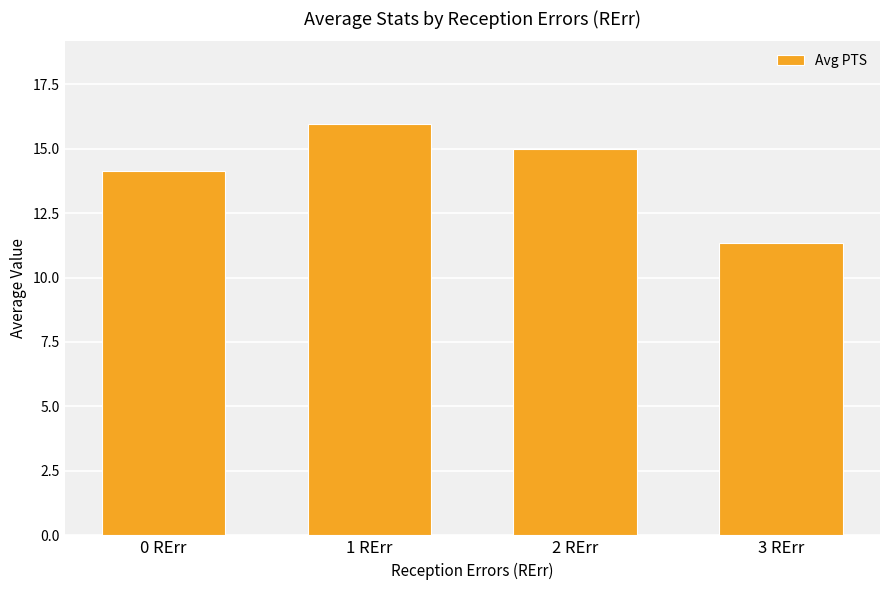

What is the label of the 4th bar from the right?

0 RErr